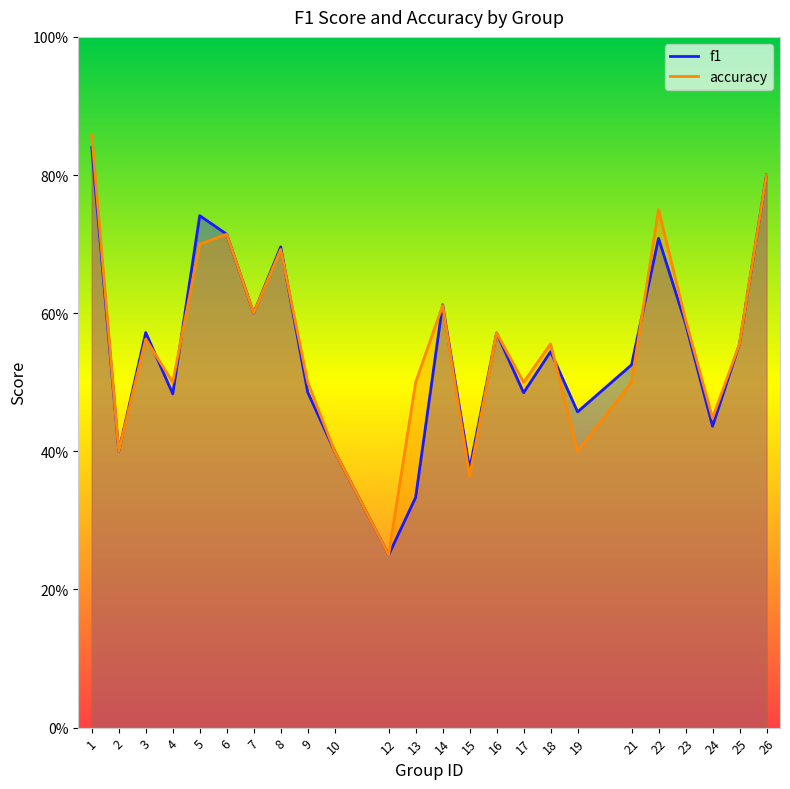

Where is the first local minimum for f1?

2